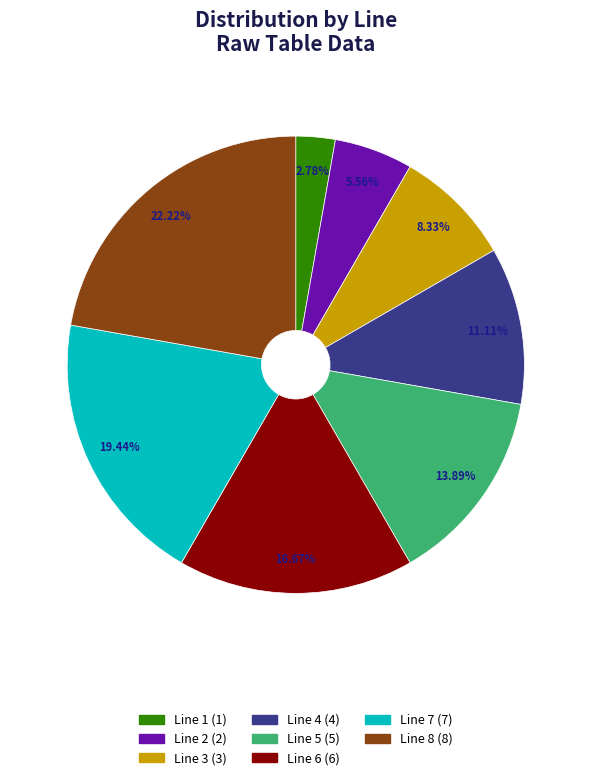

To the nearest percent, what is the difference between the Line 7 and Line 8 slice percentages?

3%